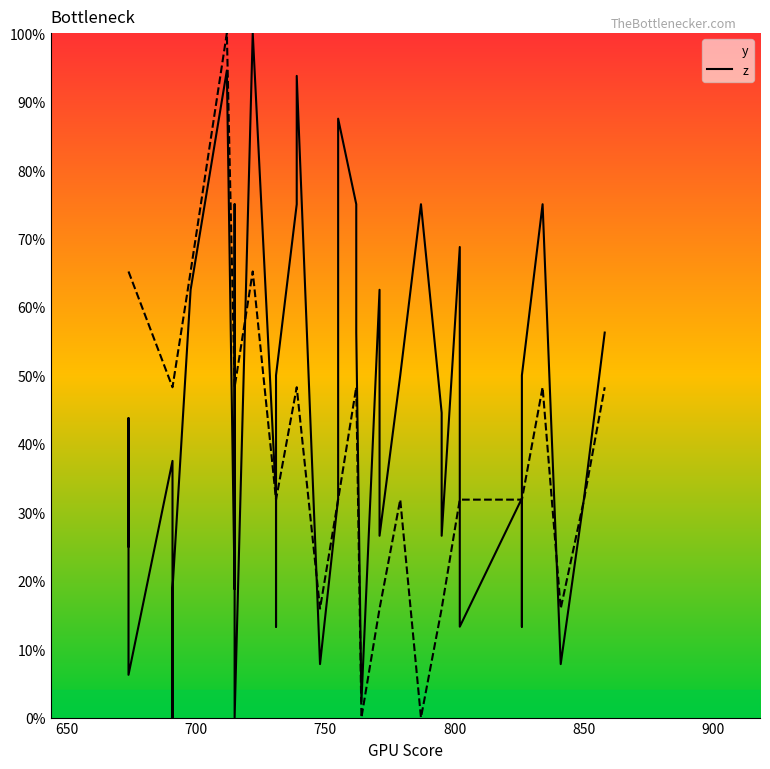

What is the total value across all series at 800?

0.5